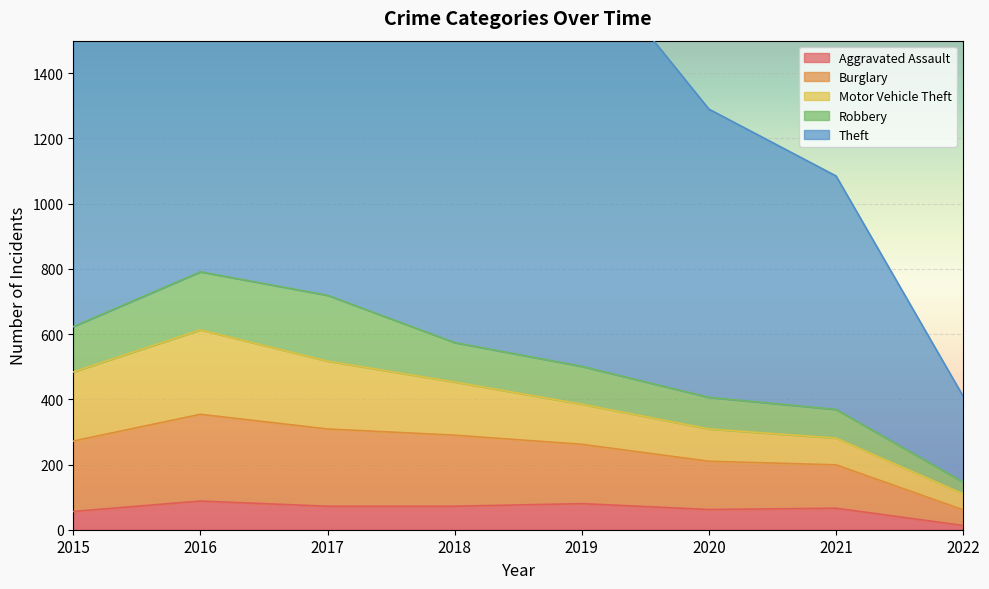

What is the value of the Burglary point at the 1st from the left?

216